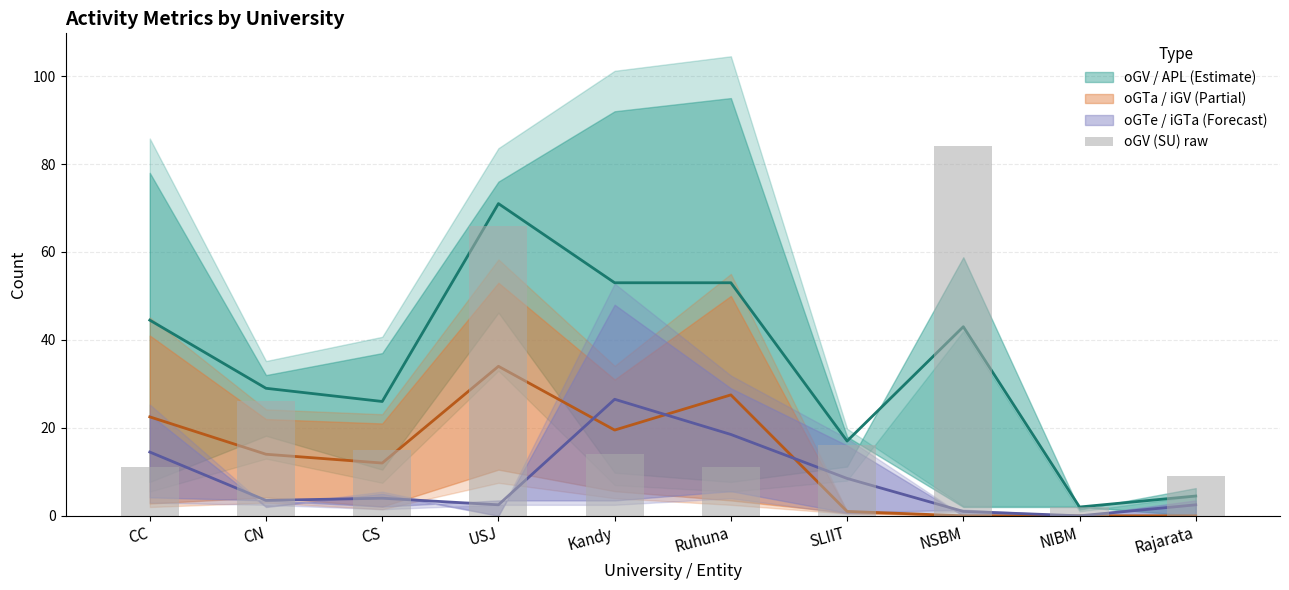

The value at NIBM is 4. True or false?

False